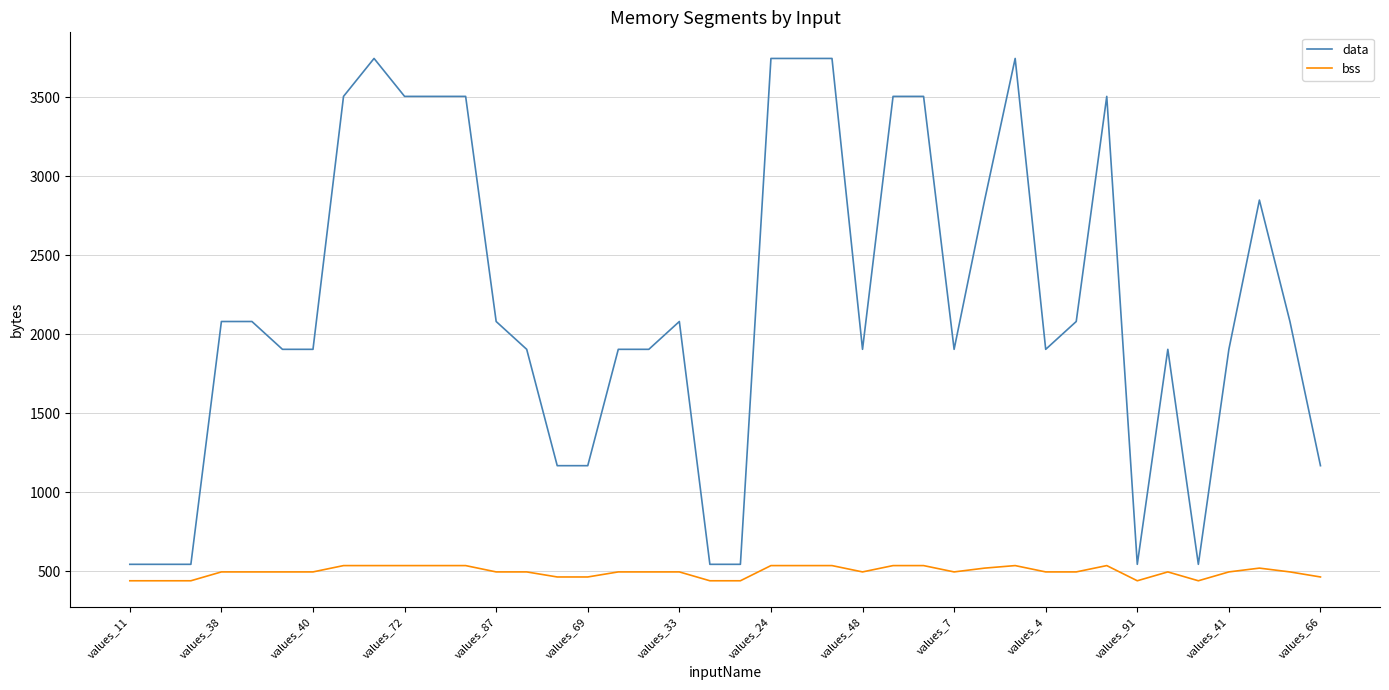

Which series has the largest range (max minus min)?

data